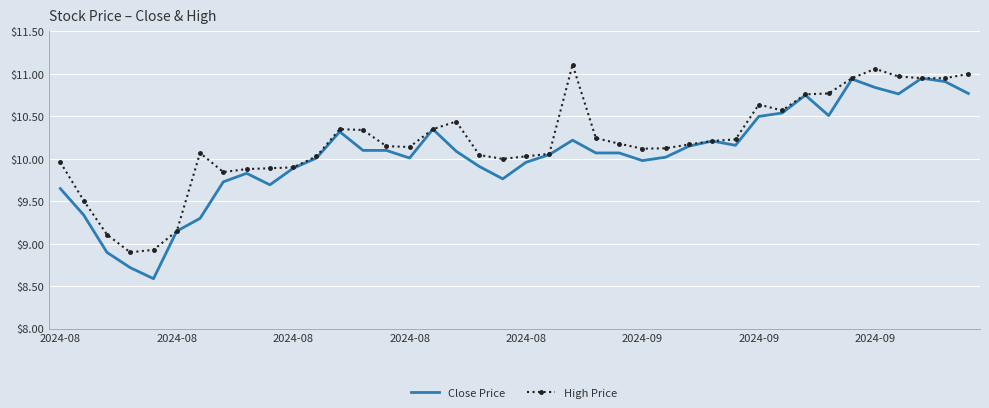

Which series has the widest spread of values?

Close Price